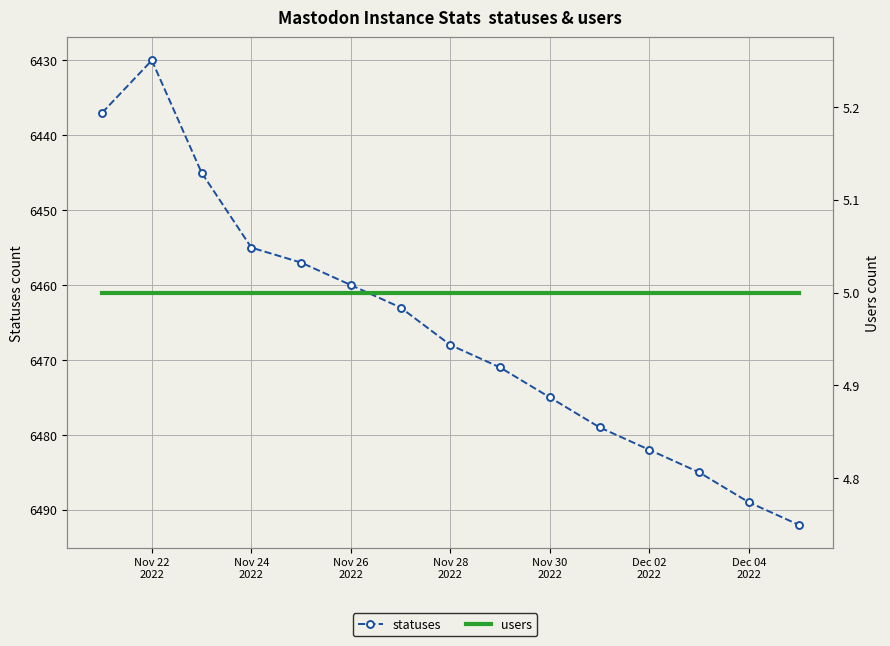

Which series has the widest spread of values?

statuses